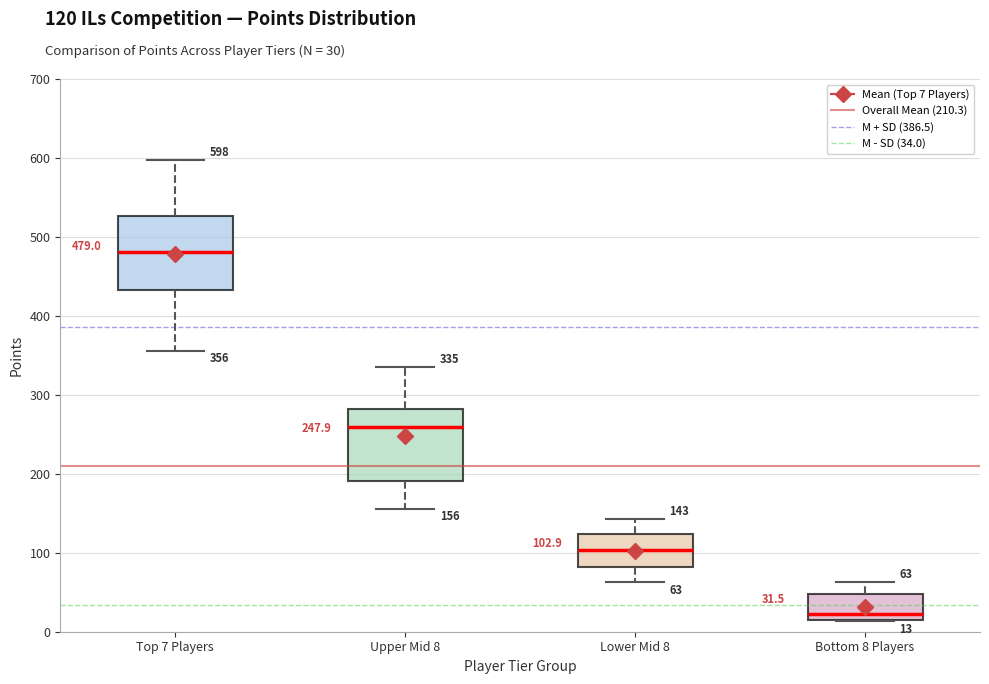

Which box has the lowest median line?

Bottom 8 Players